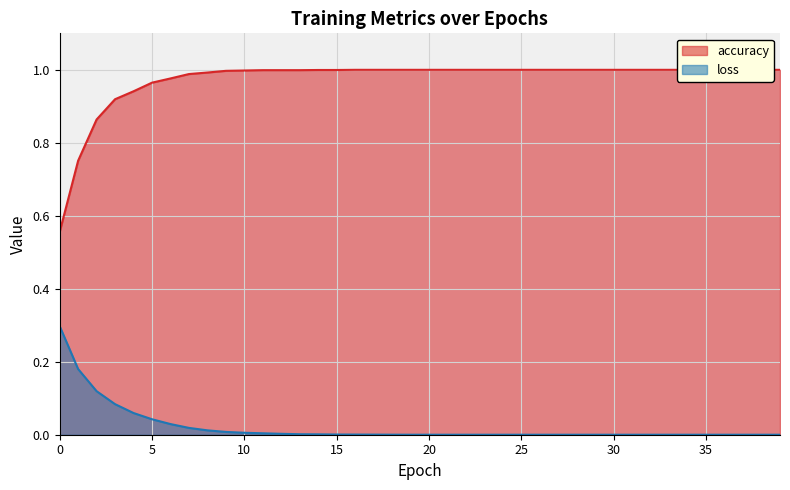

List the labels in order of accuracy value, smallest first.

0, 1, 2, 3, 4, 5, 6, 7, 8, 9, 10, 11, 12, 13, 14, 15, 16, 17, 18, 19, 20, 21, 22, 23, 24, 25, 26, 27, 28, 29, 30, 31, 32, 33, 34, 35, 36, 37, 38, 39